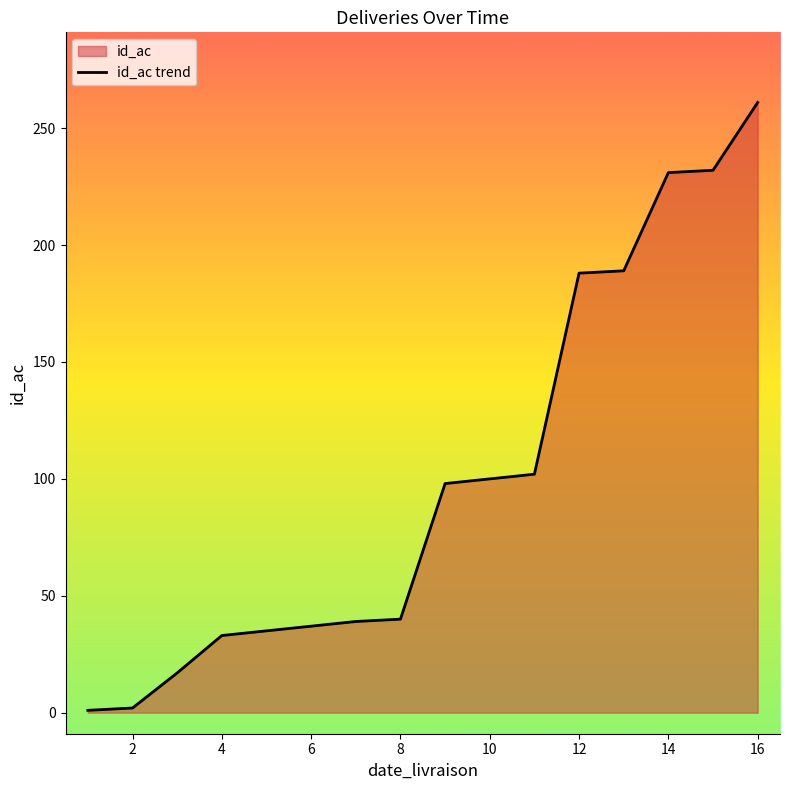

At which category does the chart reach its peak across all series?

16